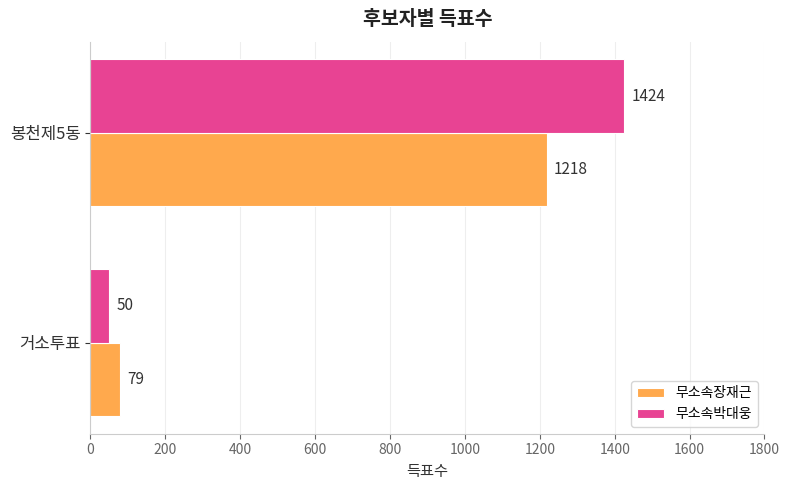

Rank the categories by 무소속박대웅 value from lowest to highest.

거소투표, 봉천제5동